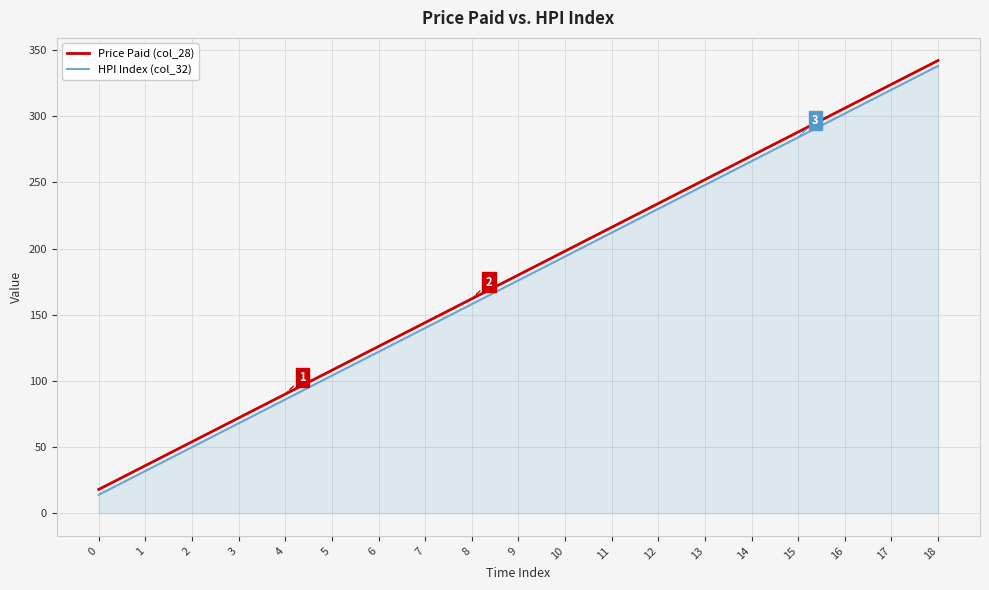

Reading left to right, what are all the values shown in this chart?

Price Paid (col_28): 0=18	1=36	2=54	3=72	4=90	5=108	6=126	7=144	8=162	9=180	10=198	11=216	12=234	13=252	14=270	15=288	16=306	17=324	18=342
HPI Index (col_32): 0=14	1=32	2=50	3=68	4=86	5=104	6=122	7=140	8=158	9=176	10=194	11=212	12=230	13=248	14=266	15=284	16=302	17=320	18=338